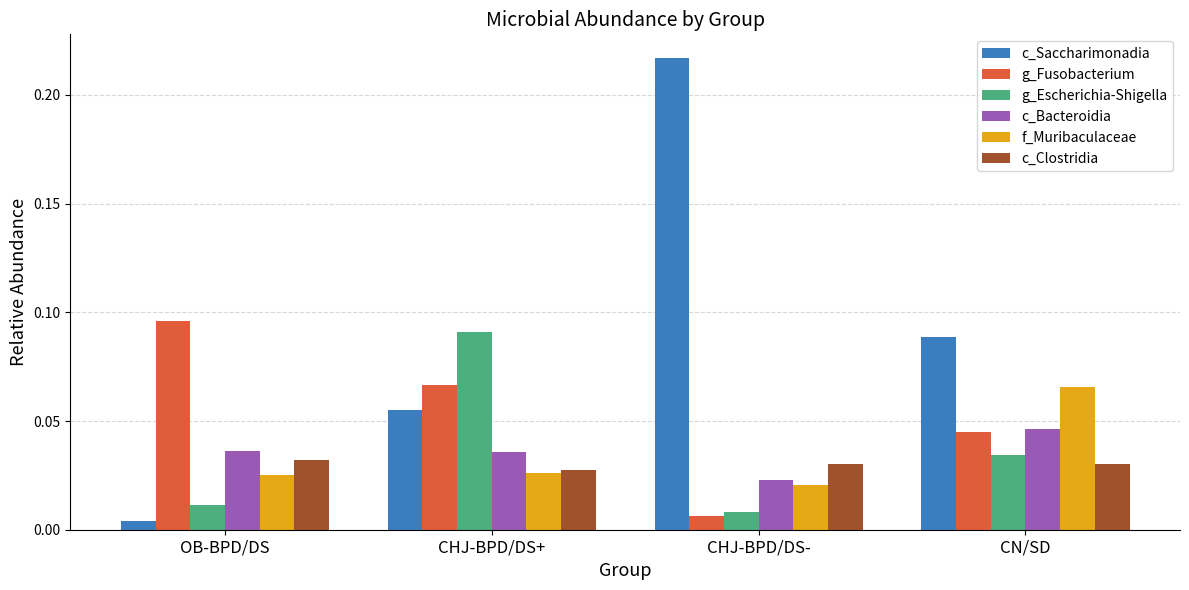

How many groups of bars are there?

4